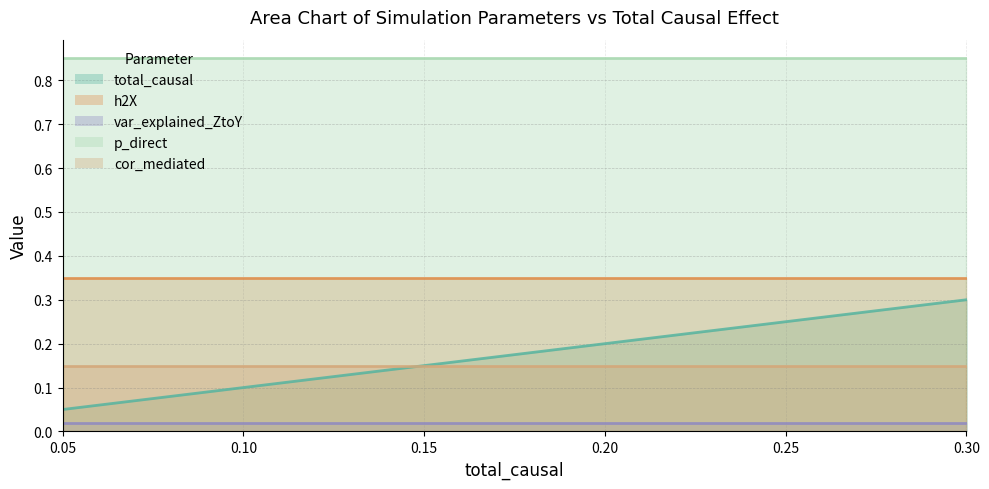

Is the value of p_direct at 0.1 greater than the value of total_causal at 0.1?

Yes